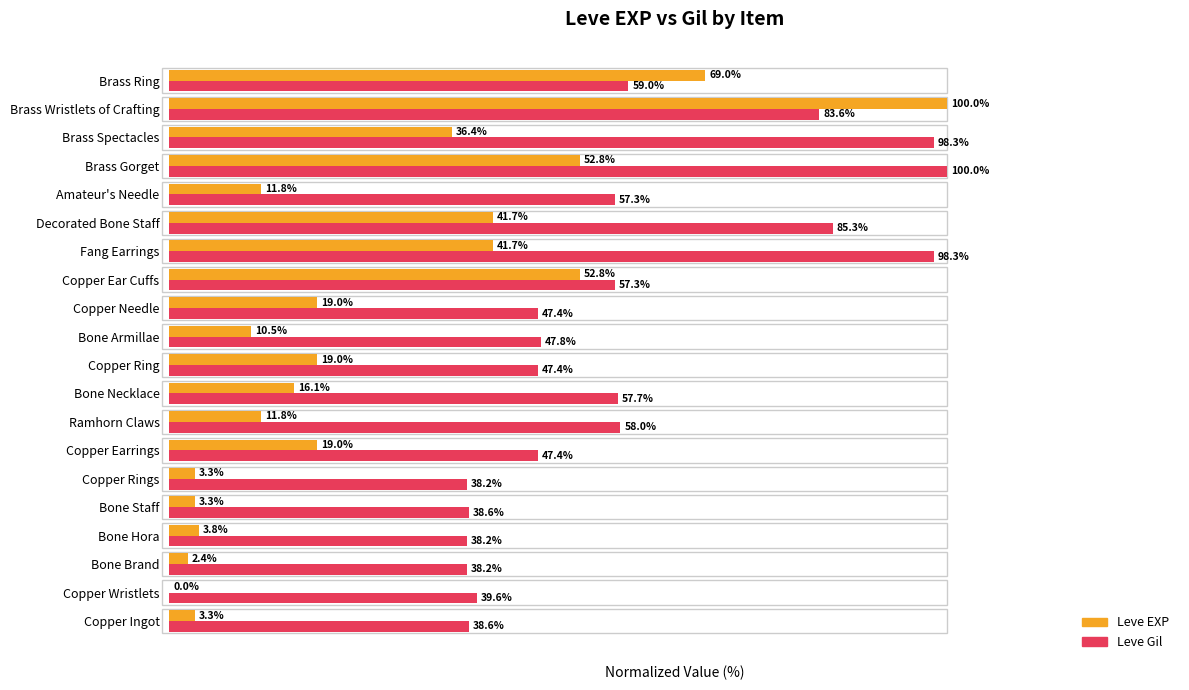

Which series has the largest total across all categories?

Leve Gil